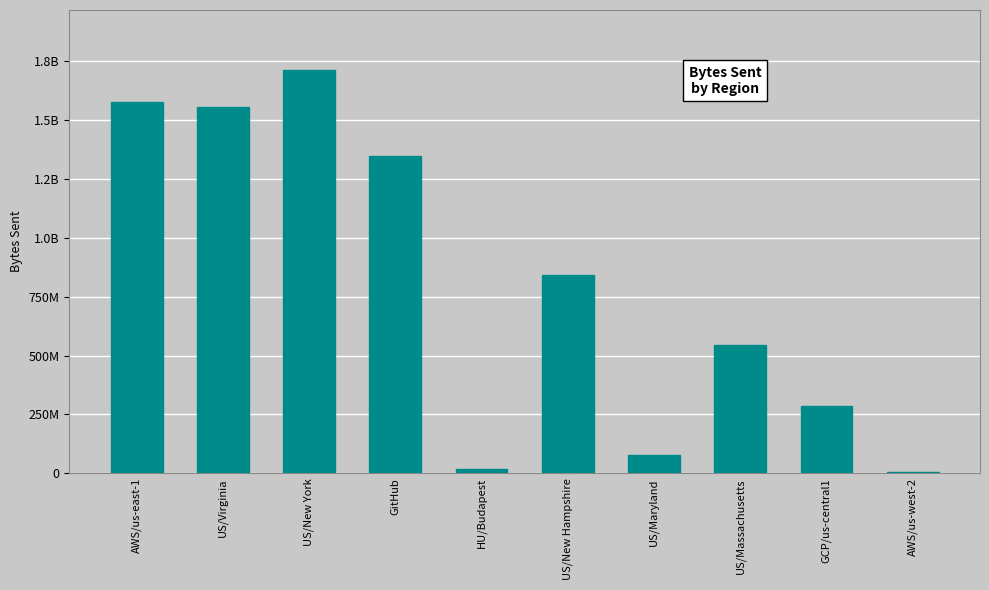

What is the approximate value at AWS/us-east-1, to the nearest 50?

1578596900